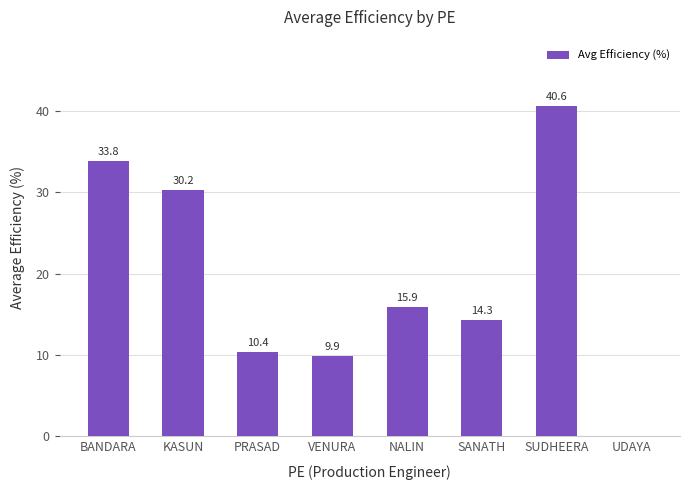

The chart shows a value of 15.9 at NALIN. True or false?

True